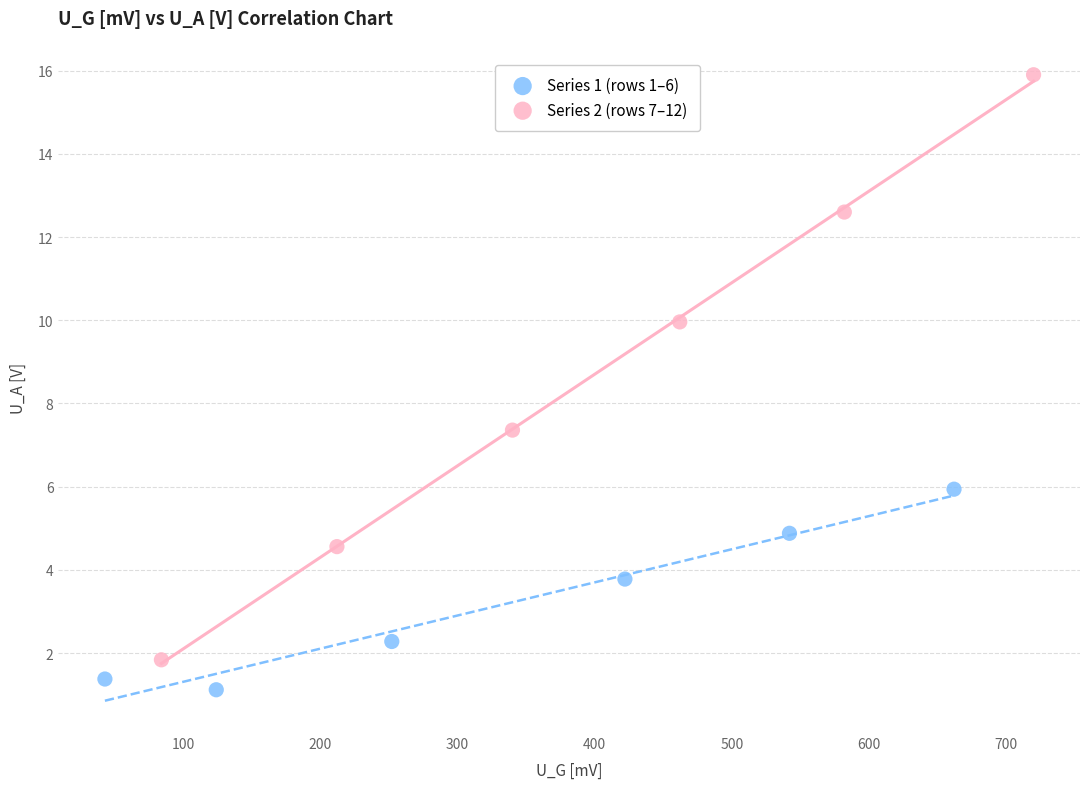

Which series has the largest Y range (max minus min)?

Series 2 (rows 7–12)